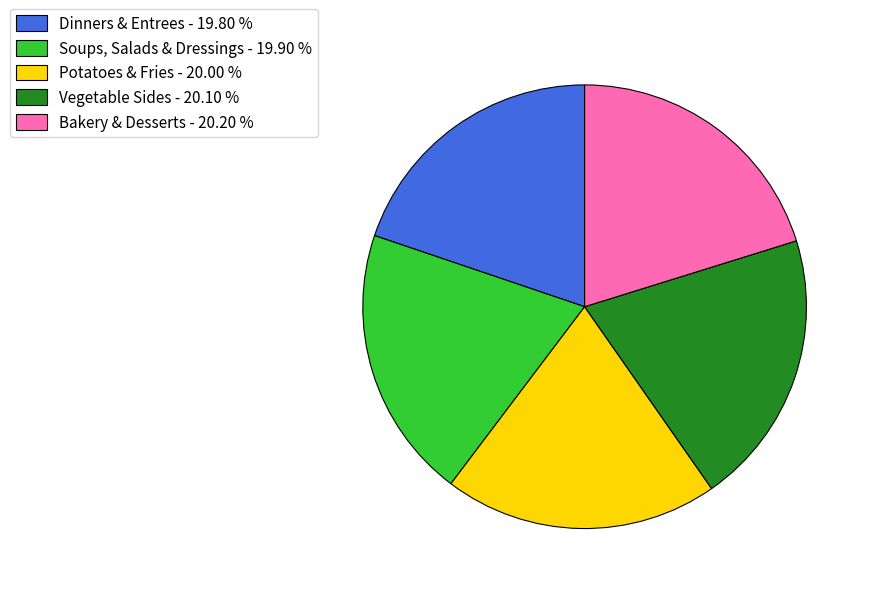

The Bakery & Desserts slice represents 20% of the pie. True or false?

True